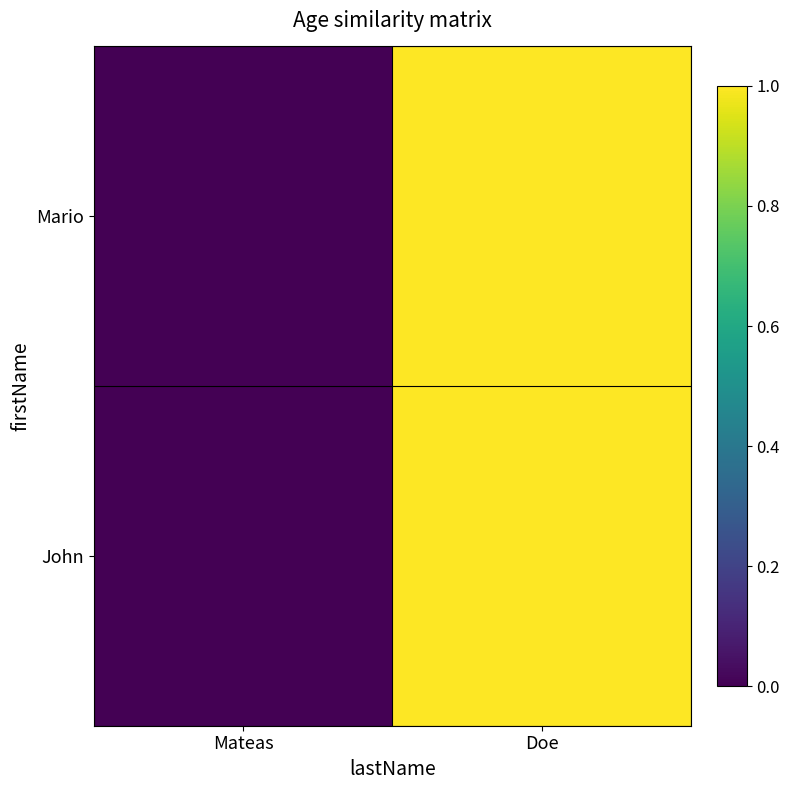

At which category is the sum across all series the highest?

Doe